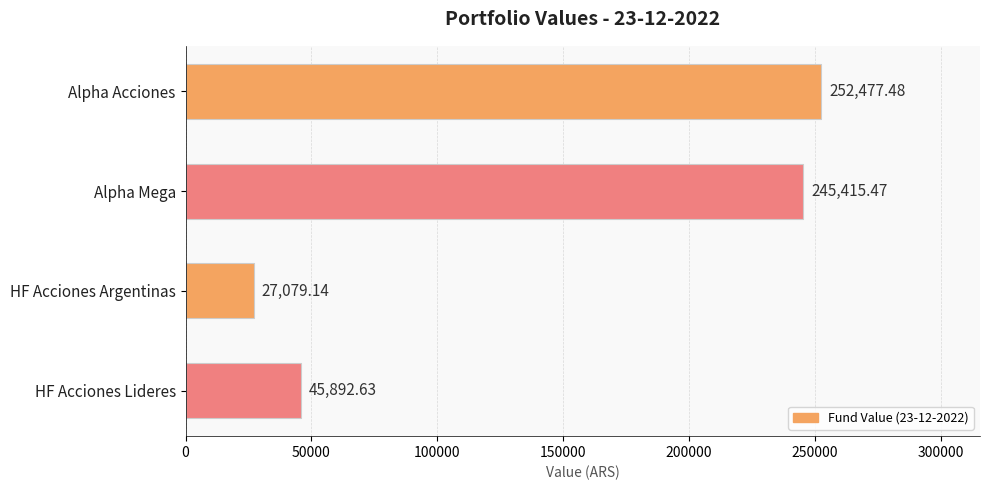

Rank the categories by value from lowest to highest.

HF Acciones Argentinas, HF Acciones Lideres, Alpha Mega, Alpha Acciones